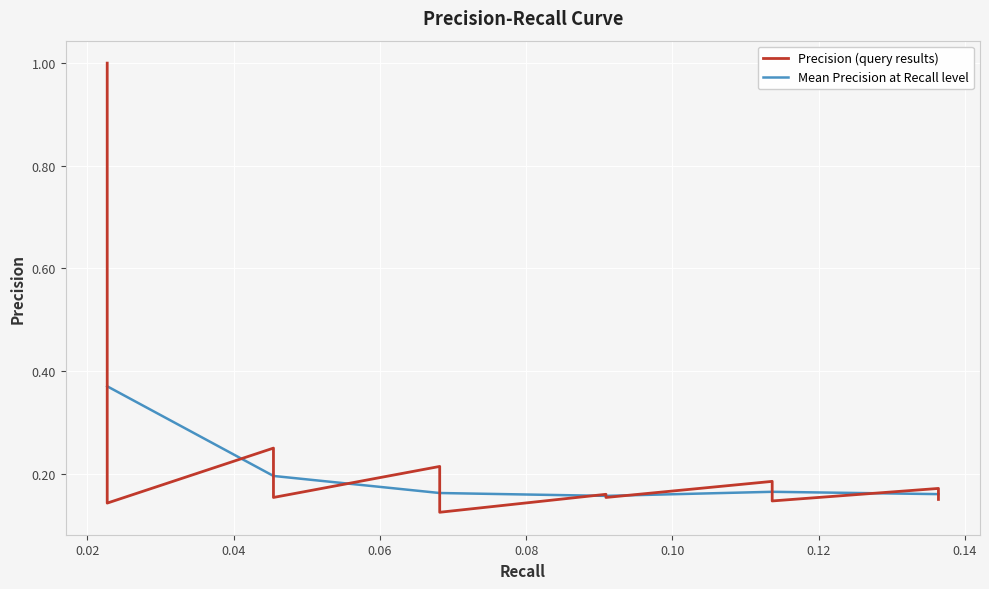

Which label corresponds to the largest value in the chart?

0.022727272727272728